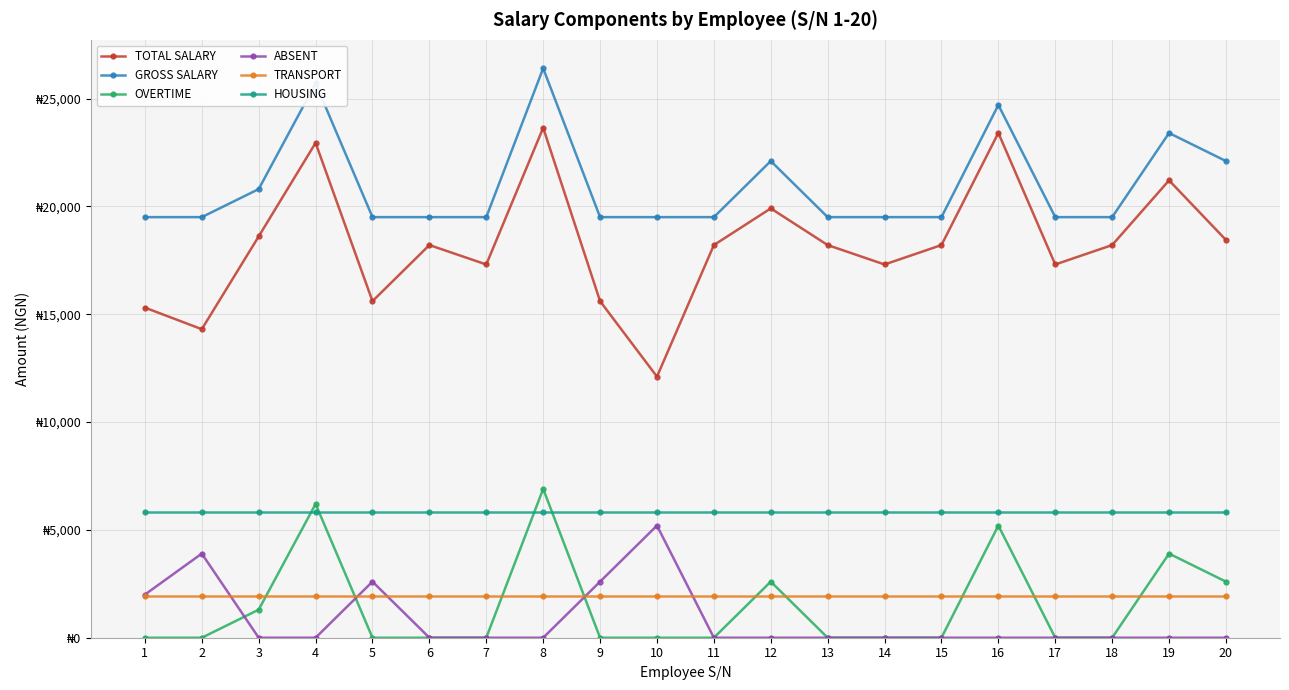

True or false: HOUSING and TRANSPORT cross at least once.

False